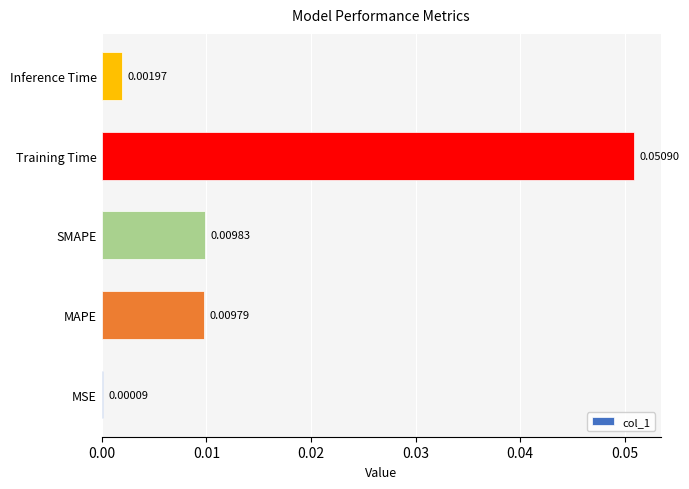

At which category does the chart reach its peak across all series?

Training Time